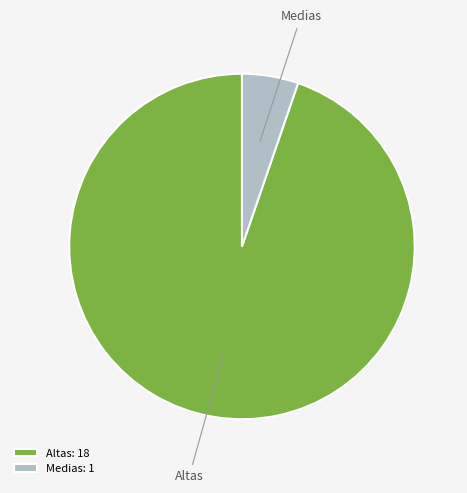

What is the ratio of the value at Altas to the value at Medias?

18.0